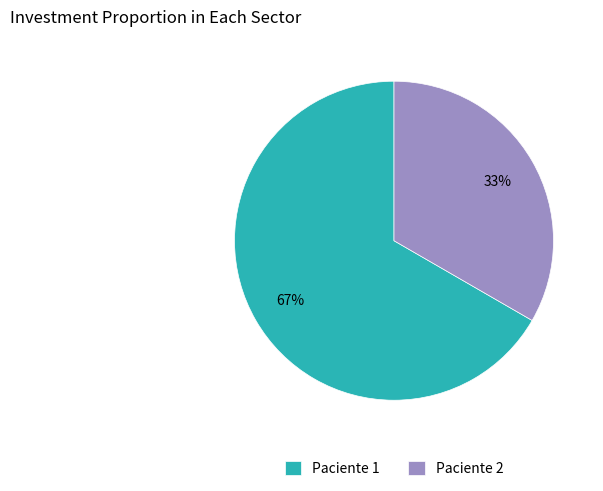

To the nearest percent, what is the combined percentage of Paciente 1 and Paciente 2?

100%